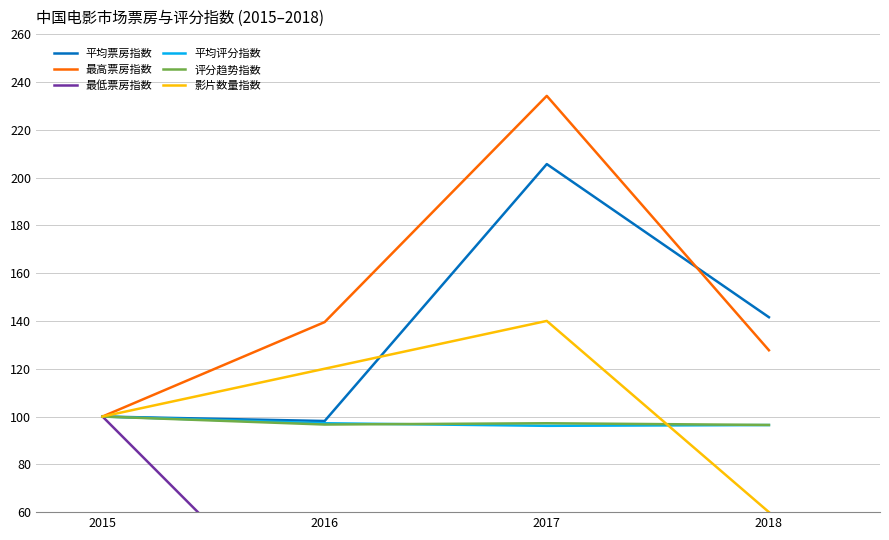

The 影片数量指数 series shows 30.2 at 2018. True or false?

False